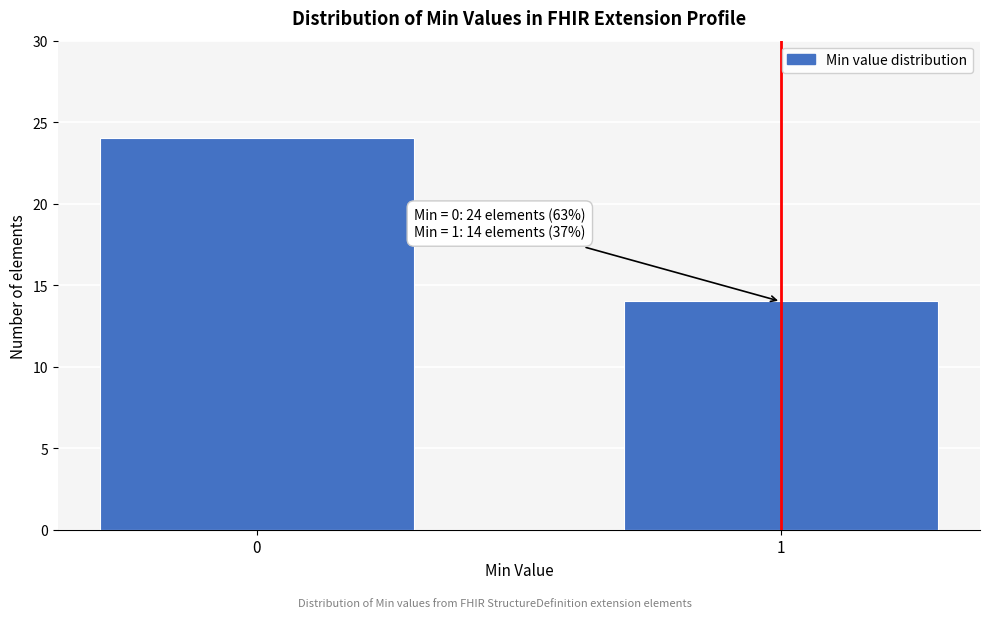

Reading left to right, extract all data points from this chart.

0=24	1=14